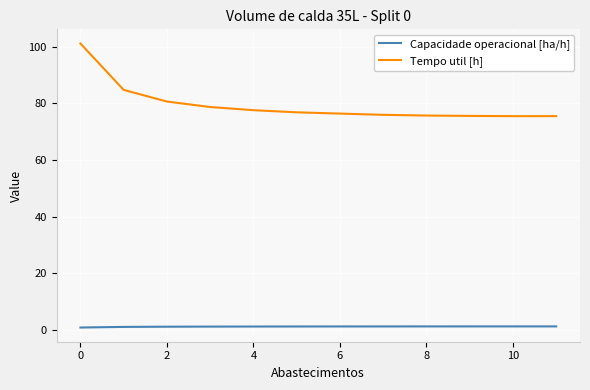

Which series has the largest total across all categories?

Tempo util [h]